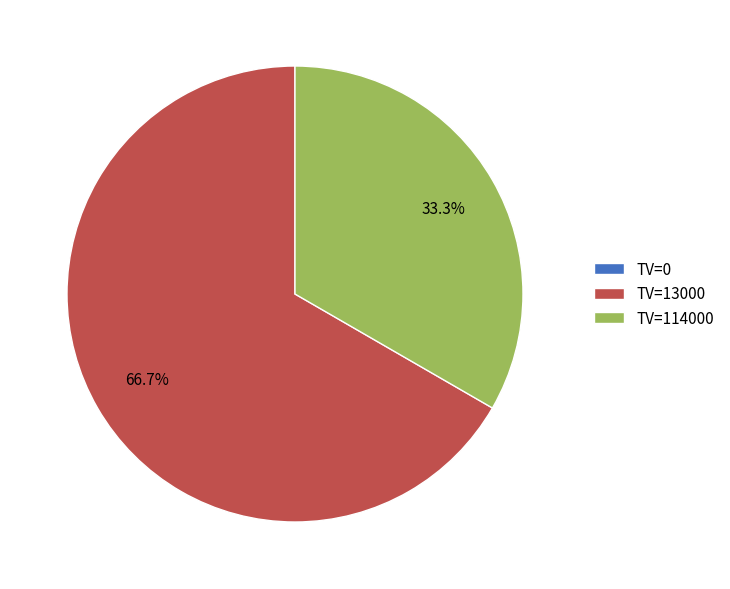

What is the majority slice?

TV=13000